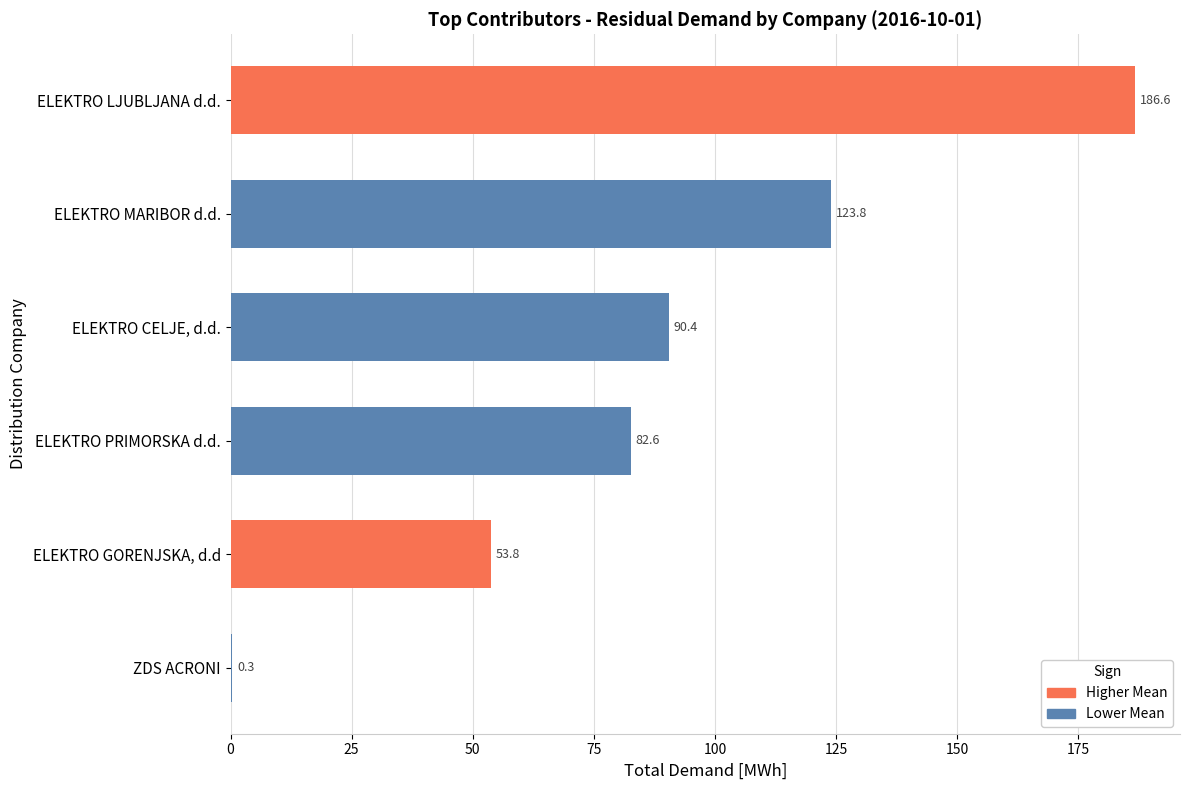

Where is the data nearest to the value 93?

ELEKTRO CELJE, d.d.